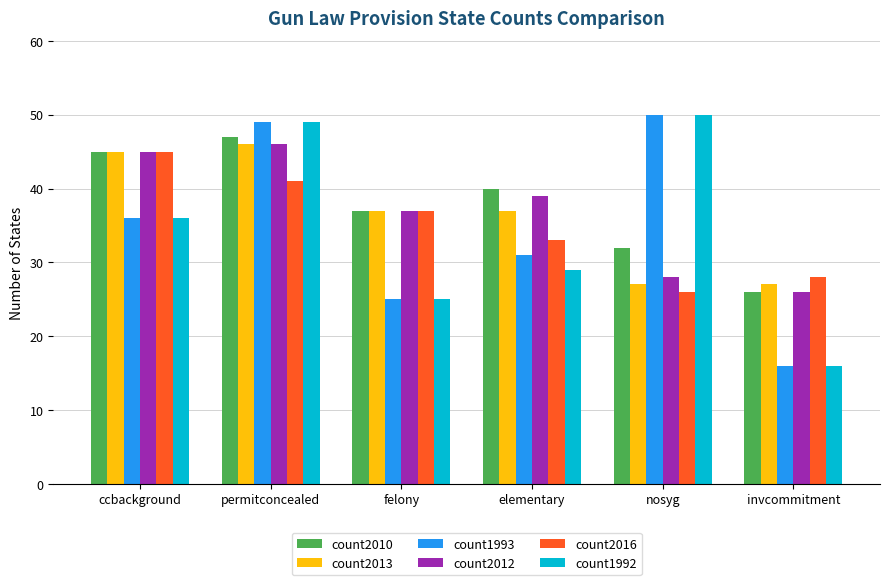

True or false: count2016 has a value of 29 at ccbackground.

False